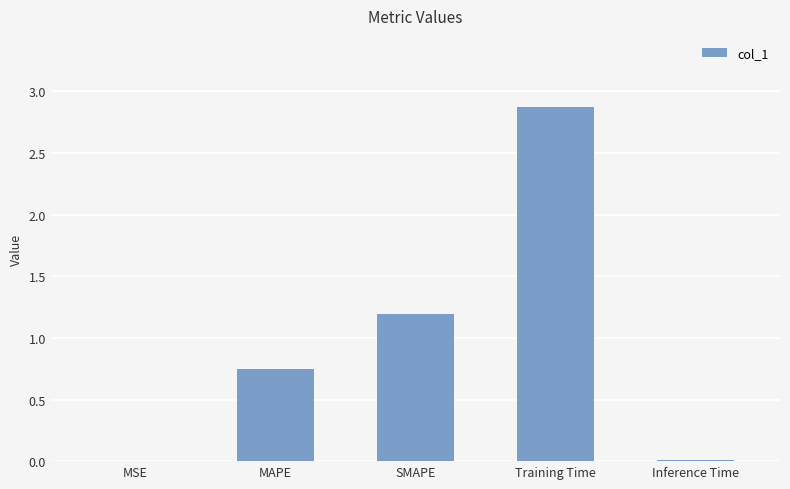

Which category has the highest value across all series?

Training Time